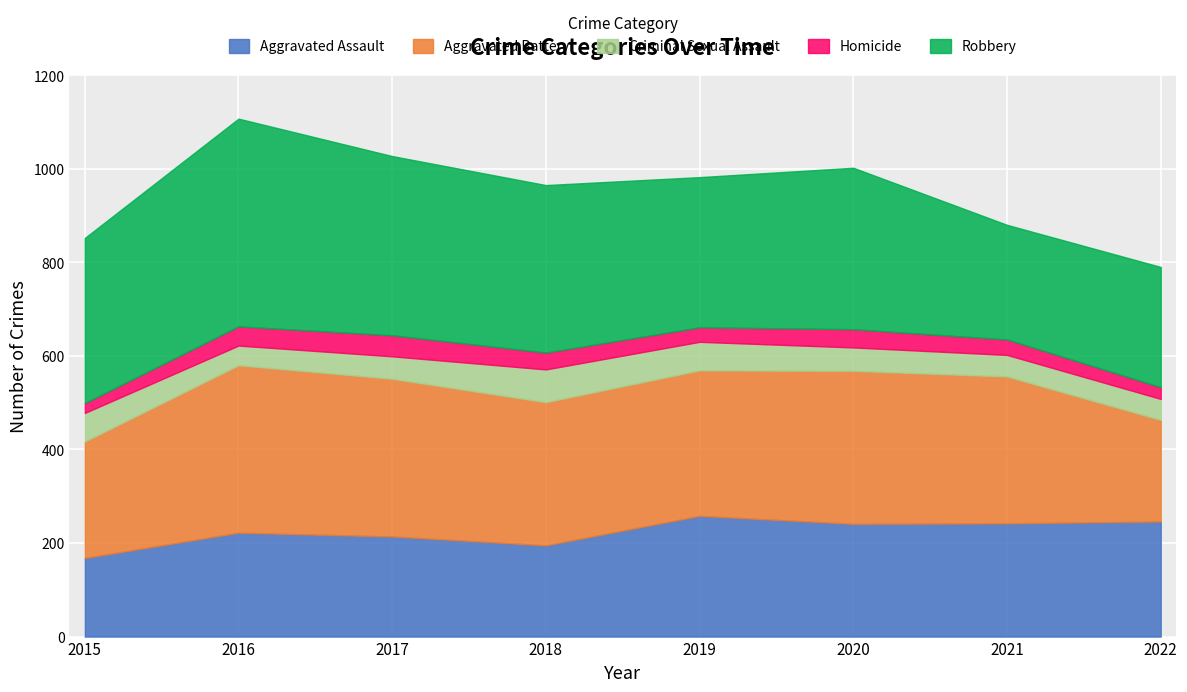

What is the value of the Robbery point at the 3rd from the left?

383